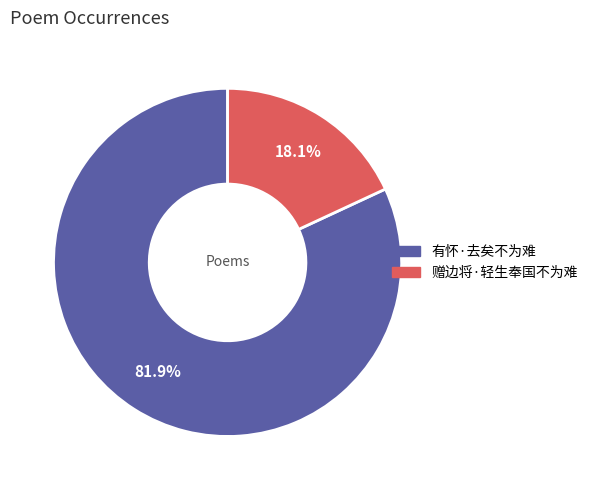

How many segments does this pie chart have?

2